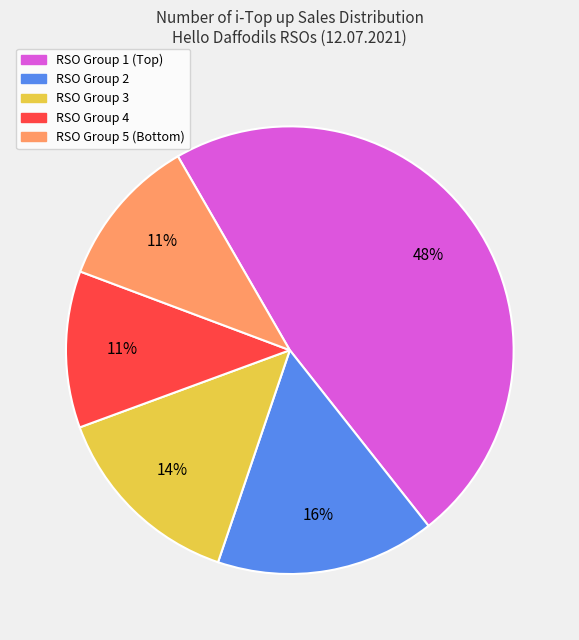

Count the number of slices in the pie.

5